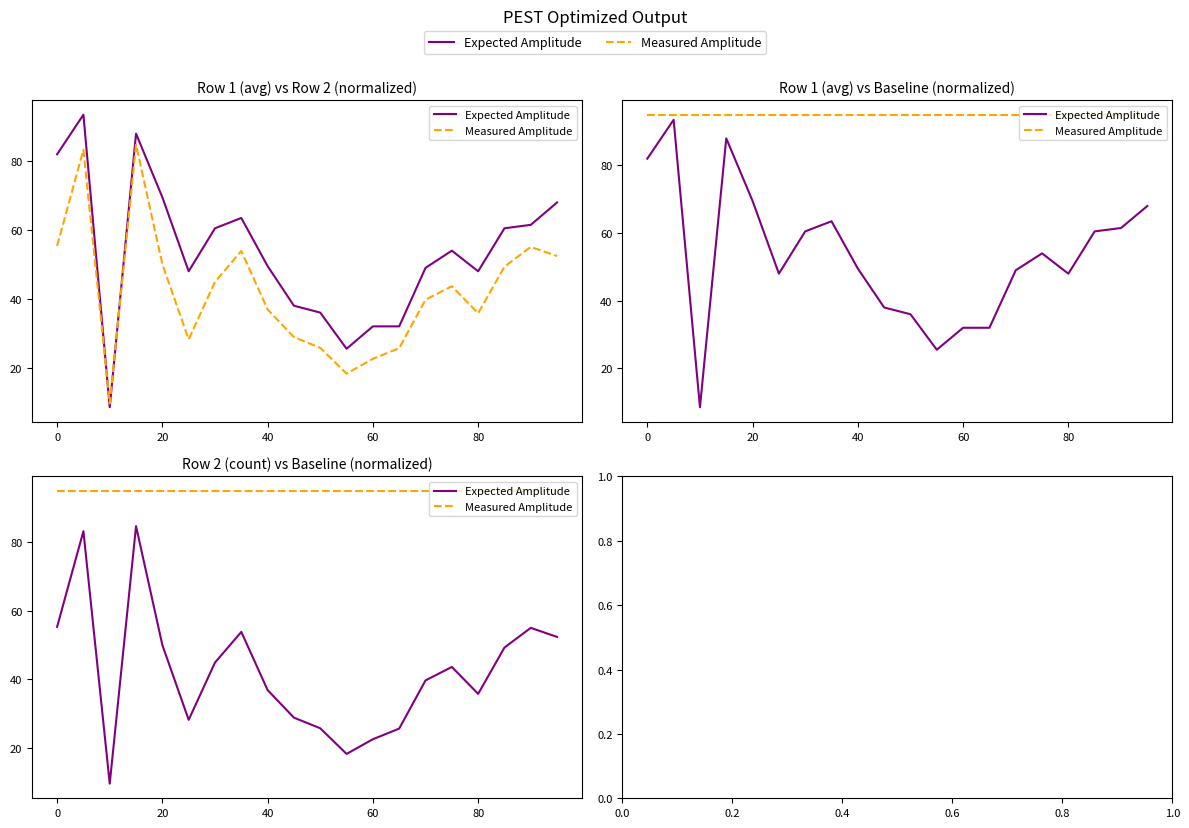

Rank the series by their maximum value, from highest to lowest.

Measured Amplitude, Expected Amplitude